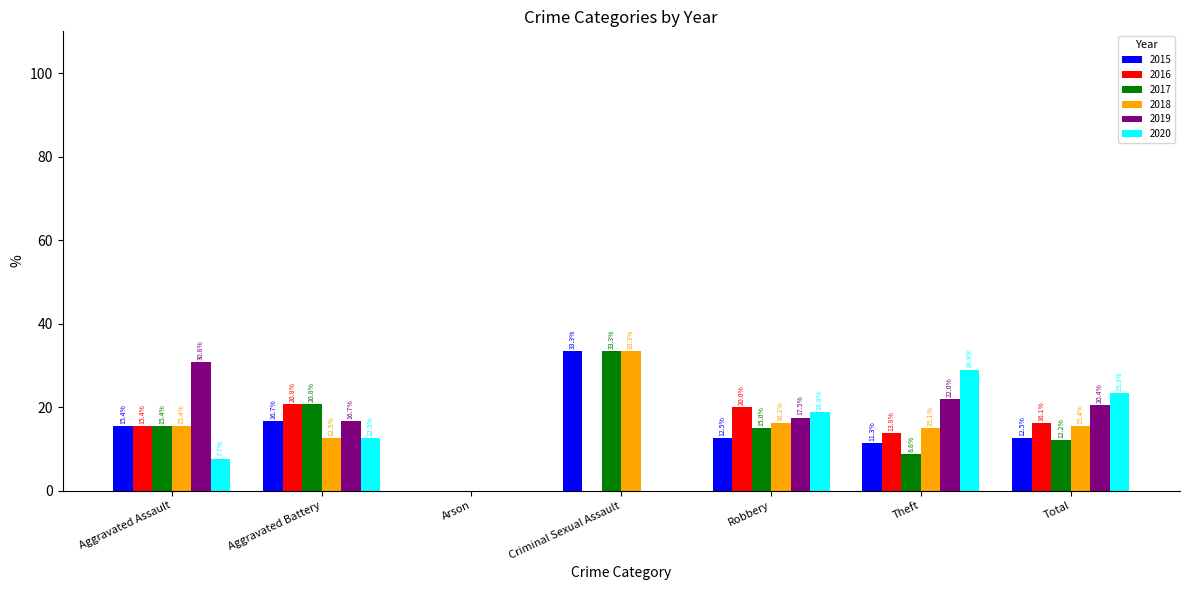

Between Arson and Robbery, which series saw the biggest shift?

2016